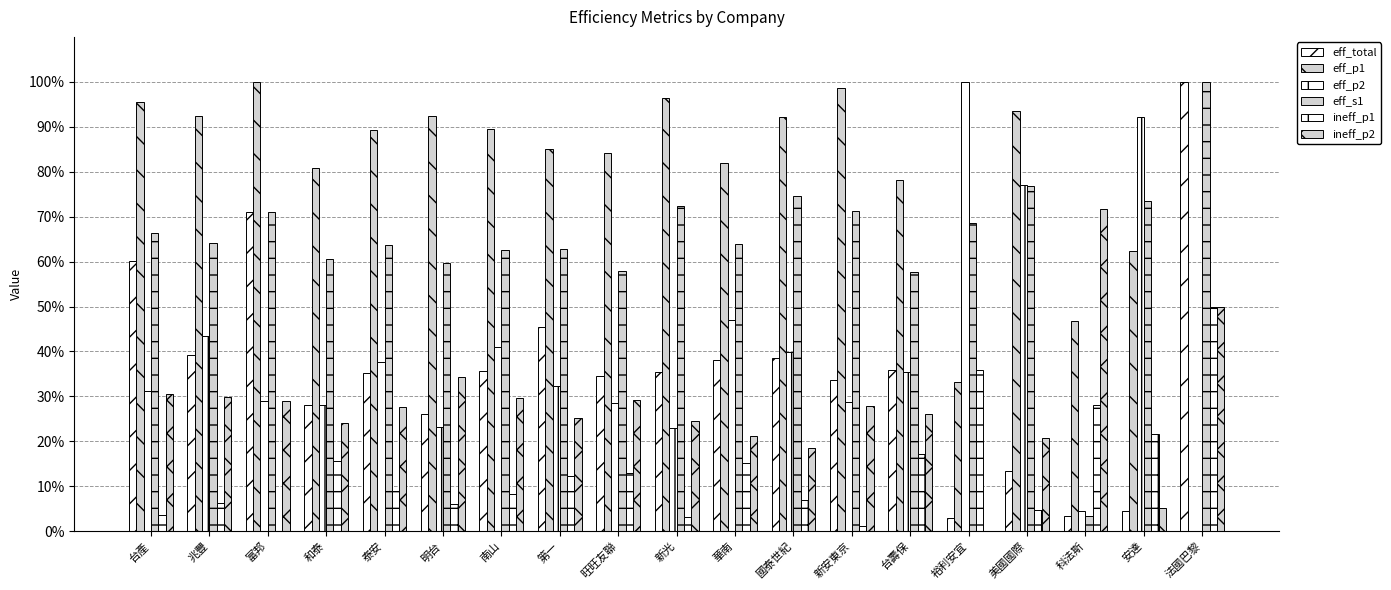

What is the value of the eff_total bar at the 14th from the left?

0.4